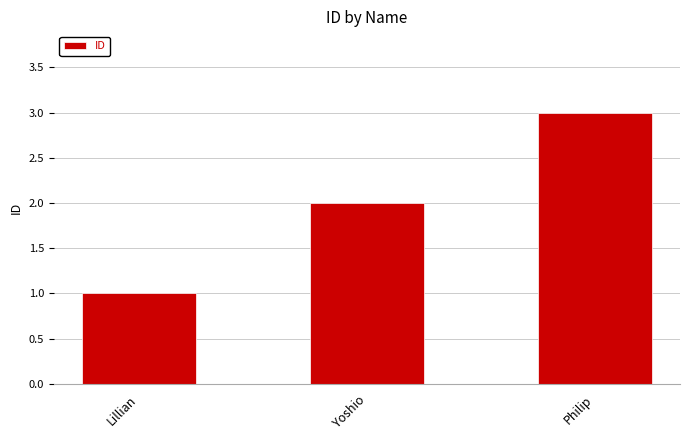

What is the difference between the maximum and minimum values?

2